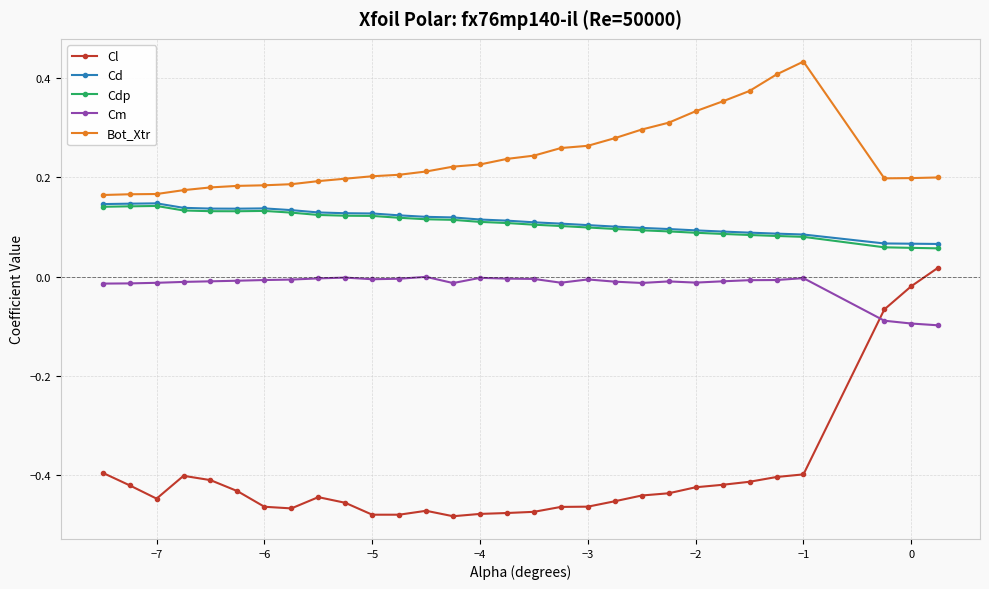

True or false: Cl has more than 1 points higher than both neighbors.

True